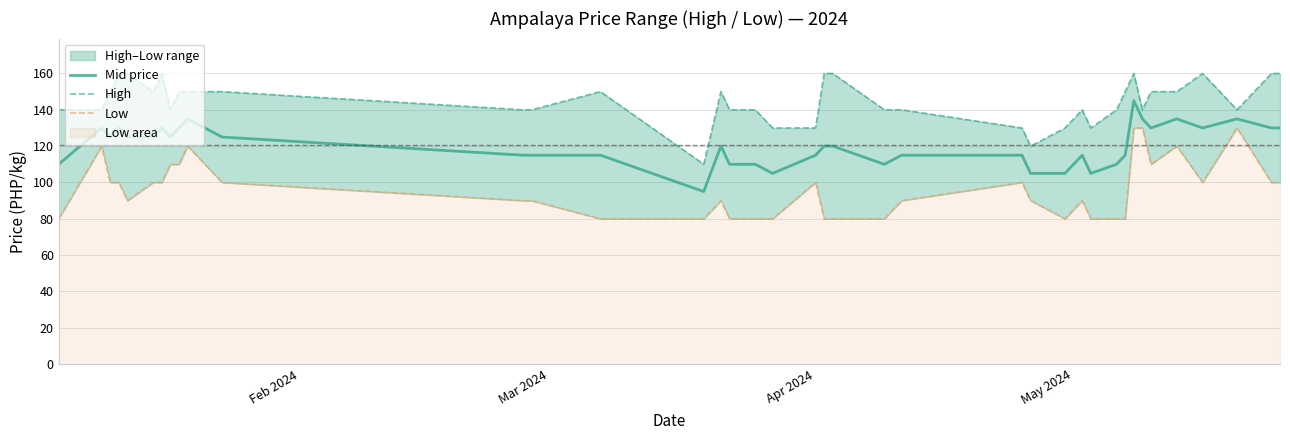

What is the maximum value for Mid price?

145